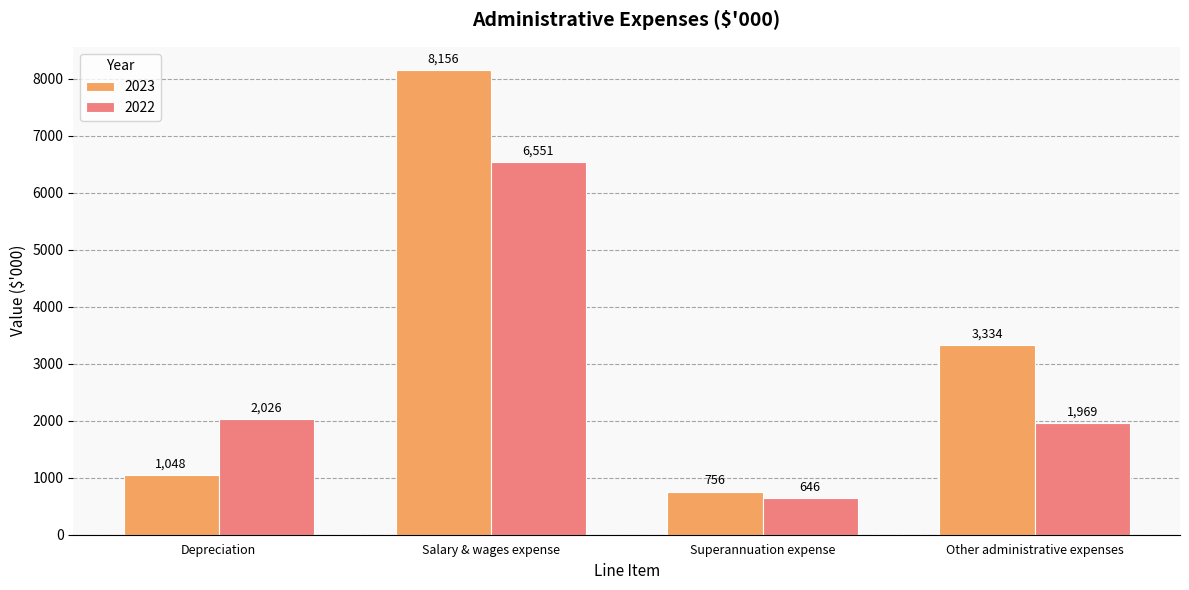

Reading right to left, list all the values displayed in this chart.

2023: Other administrative expenses=3334	Superannuation expense=756	Salary & wages expense=8156	Depreciation=1048
2022: Other administrative expenses=1969	Superannuation expense=646	Salary & wages expense=6551	Depreciation=2026